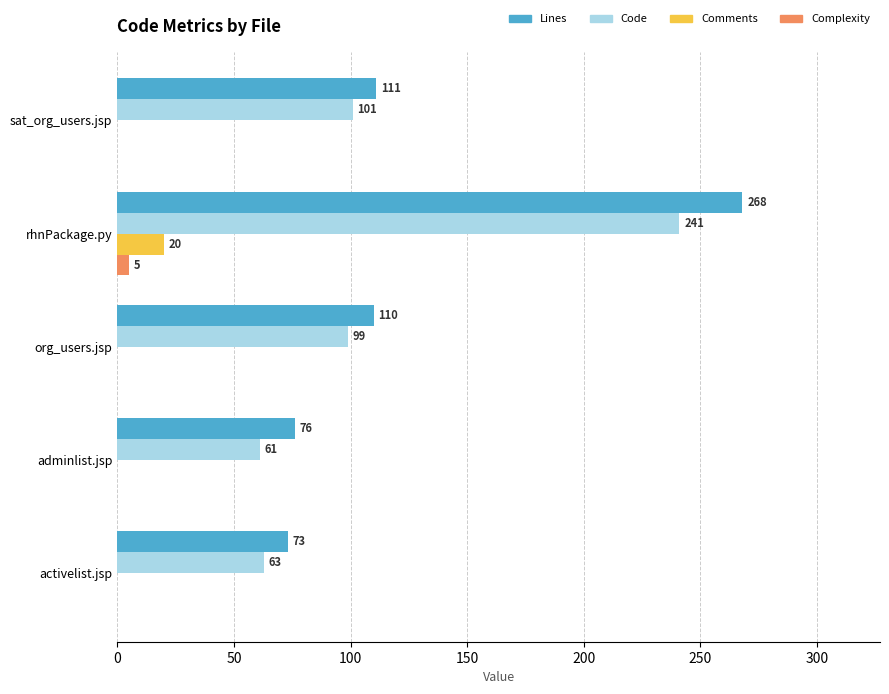

What is the sum of the Comments values at rhnPackage.py and org_users.jsp?

20